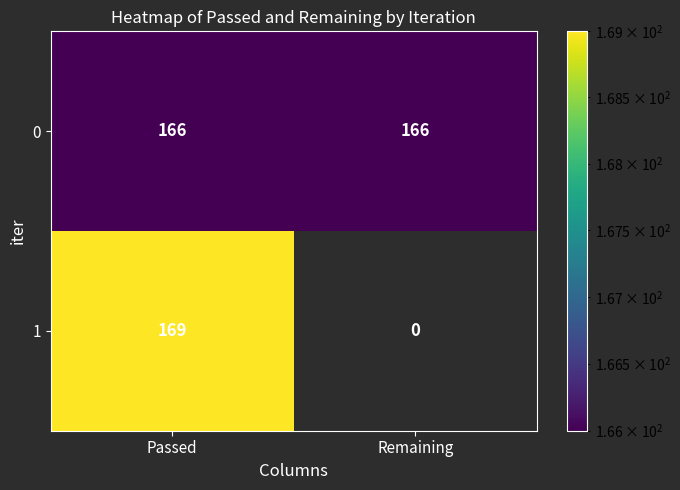

At which label does 1 reach its peak?

Passed